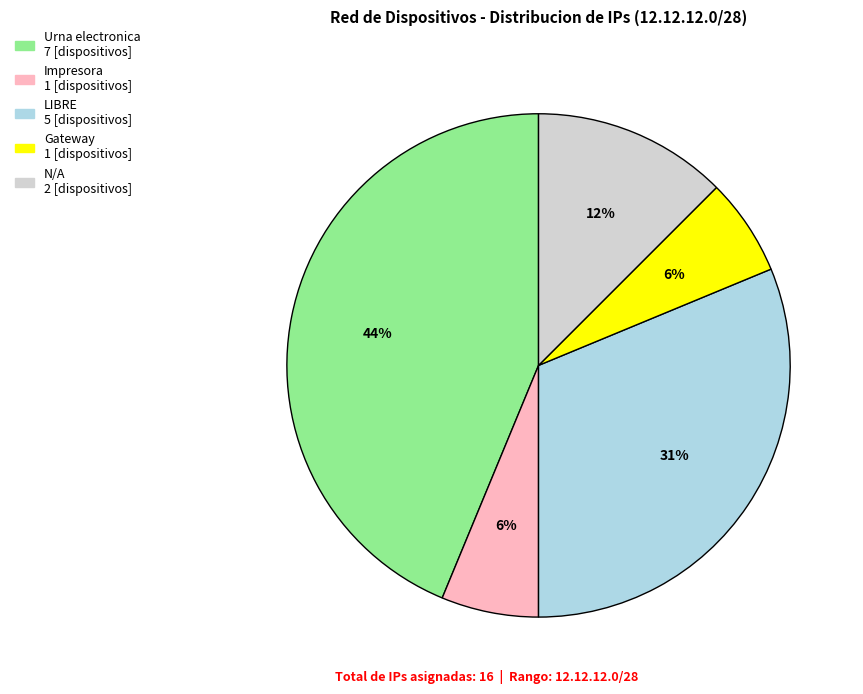

To the nearest percent, what is the difference between the LIBRE and Gateway slice percentages?

25%